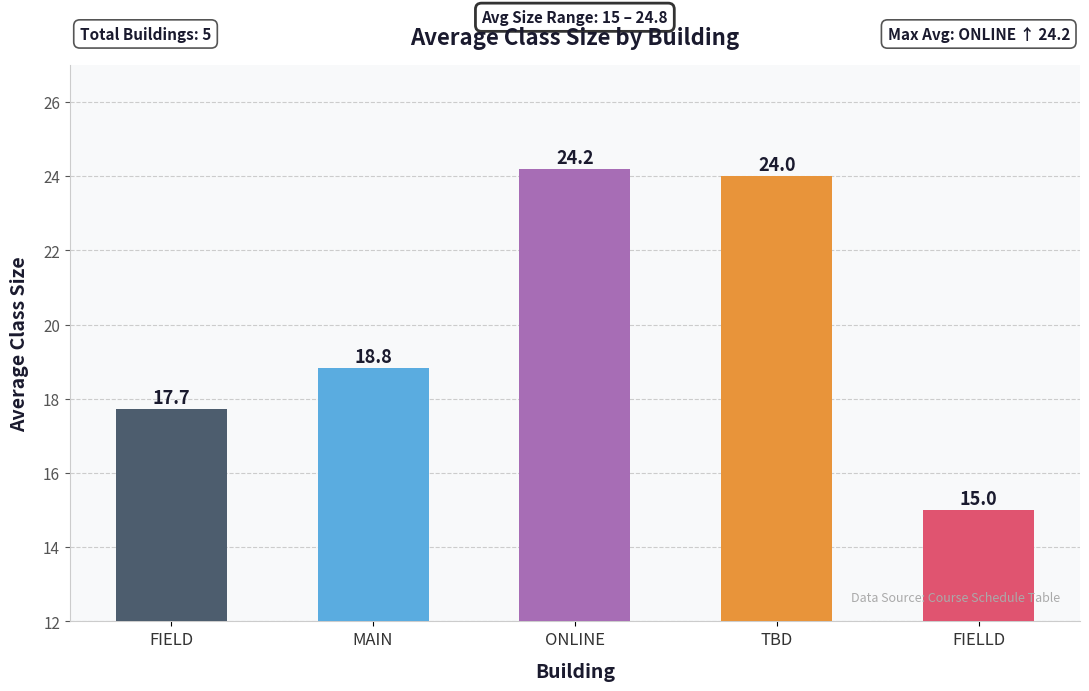

How many data points does each series have?

5